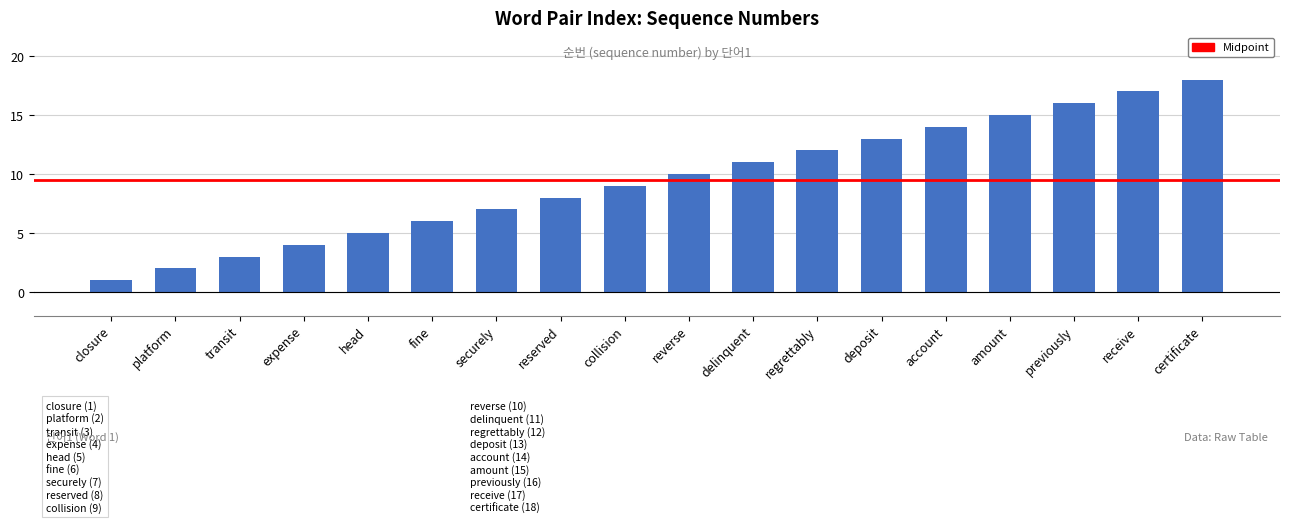

Is it true that the value at previously is 29?

False